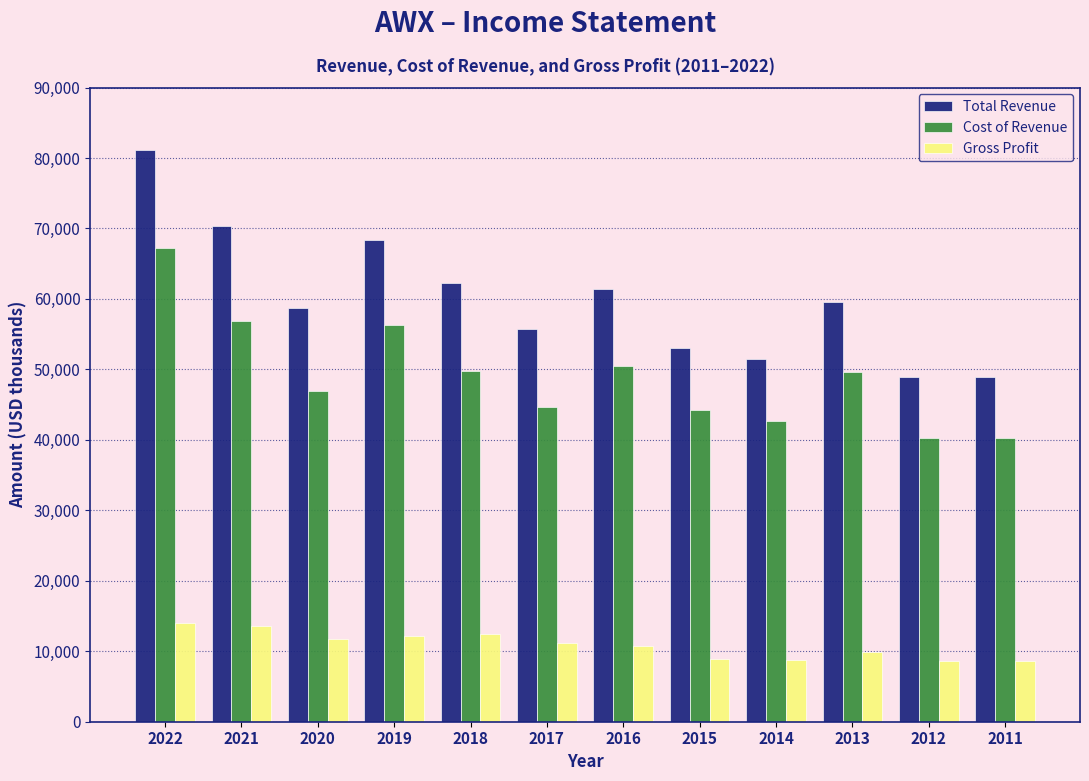

Which series changed the most between 2022 and 2011?

Total Revenue